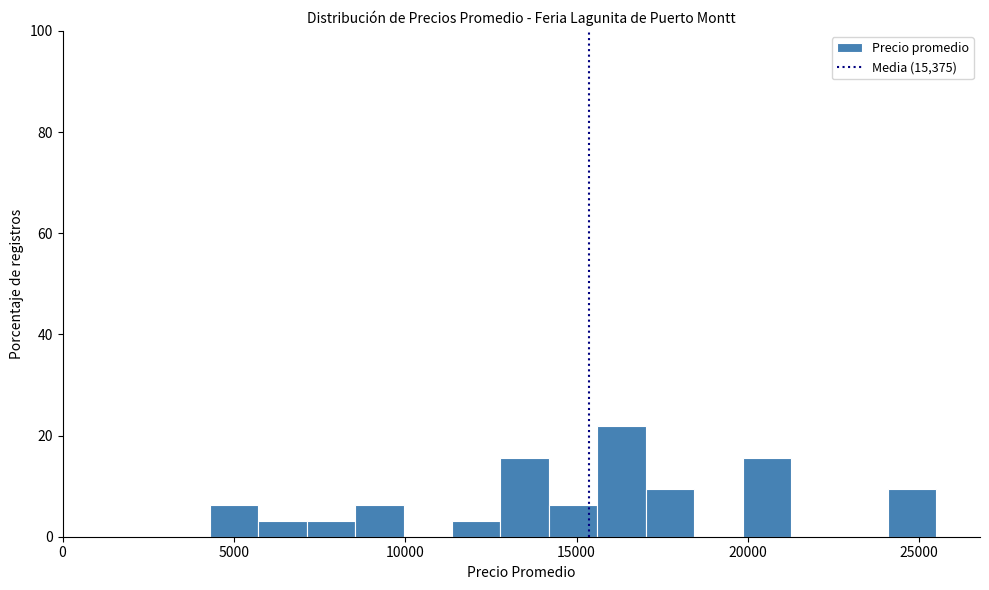

Read against the x-axis, roughly where is the centre of the tallest bar?

16500